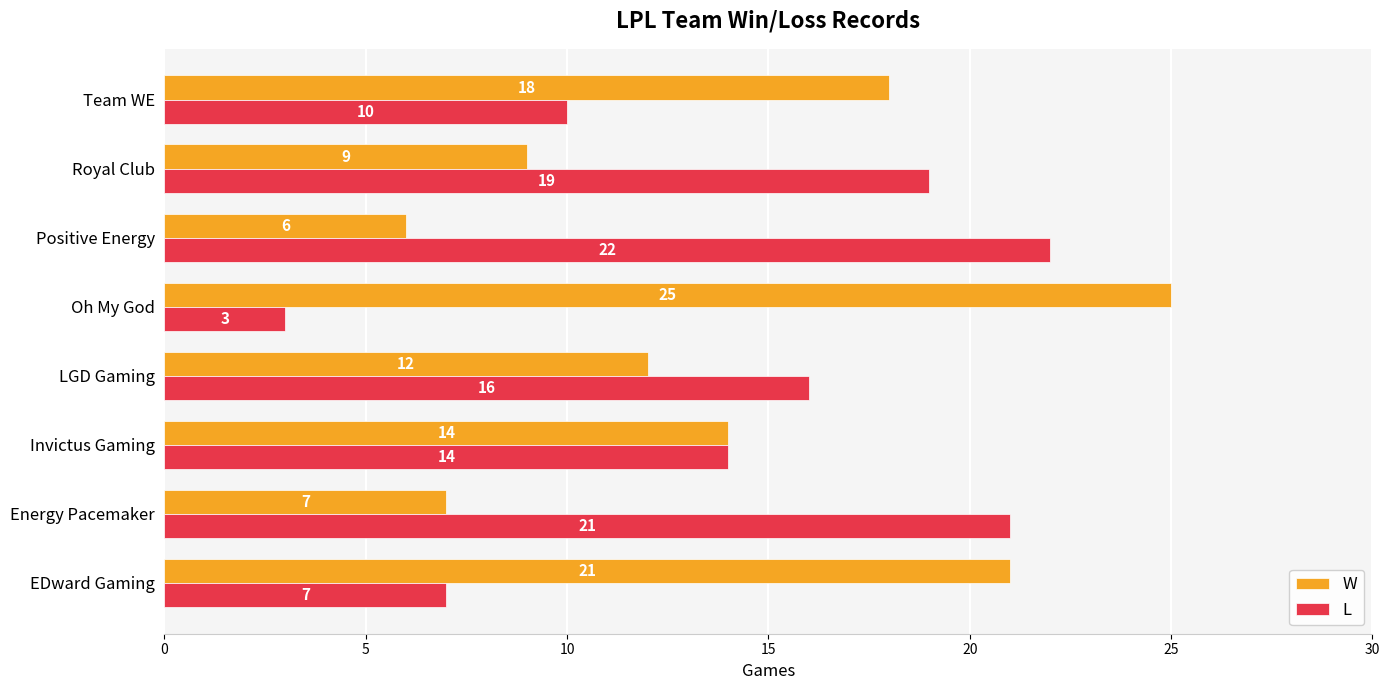

What is the spread (max minus min) of values at Royal Club?

10